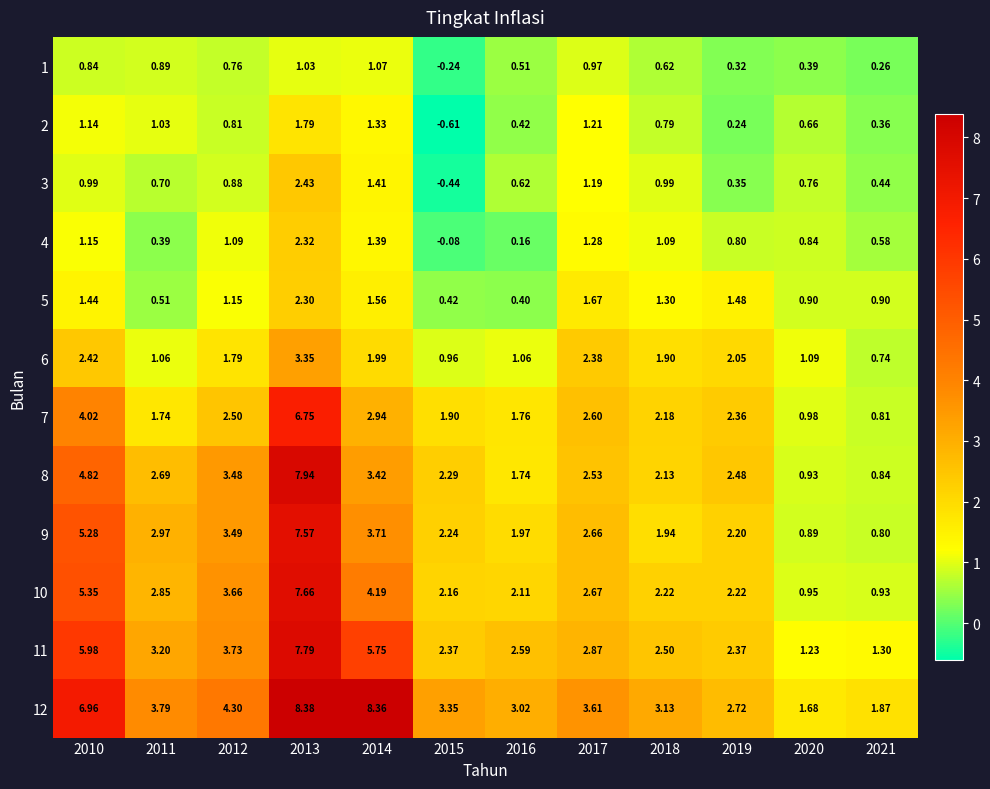

Is the value of 2 at 2011 greater than the value of 6 at 2019?

No